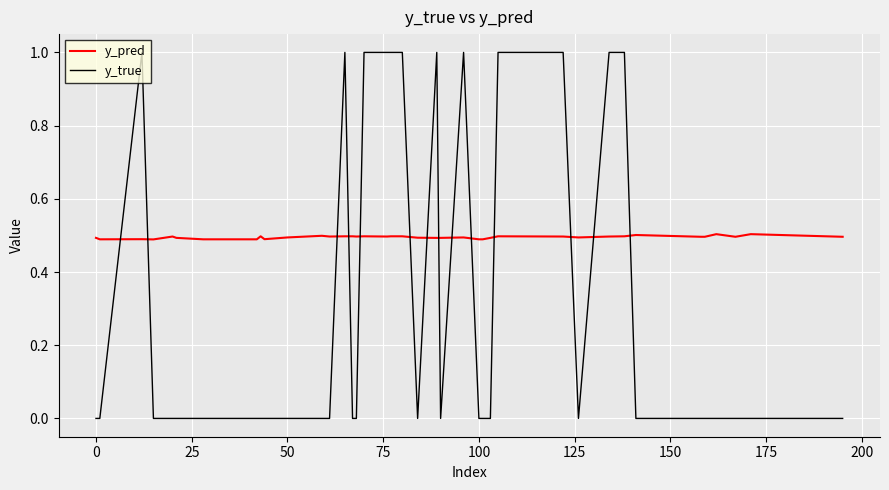

List the series in order of their overall mean, highest first.

y_pred, y_true